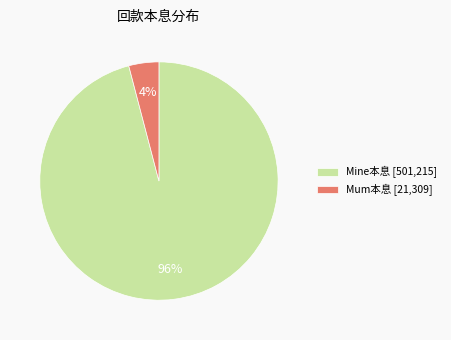

Is it true that Mine本息 is 96% of the pie?

True